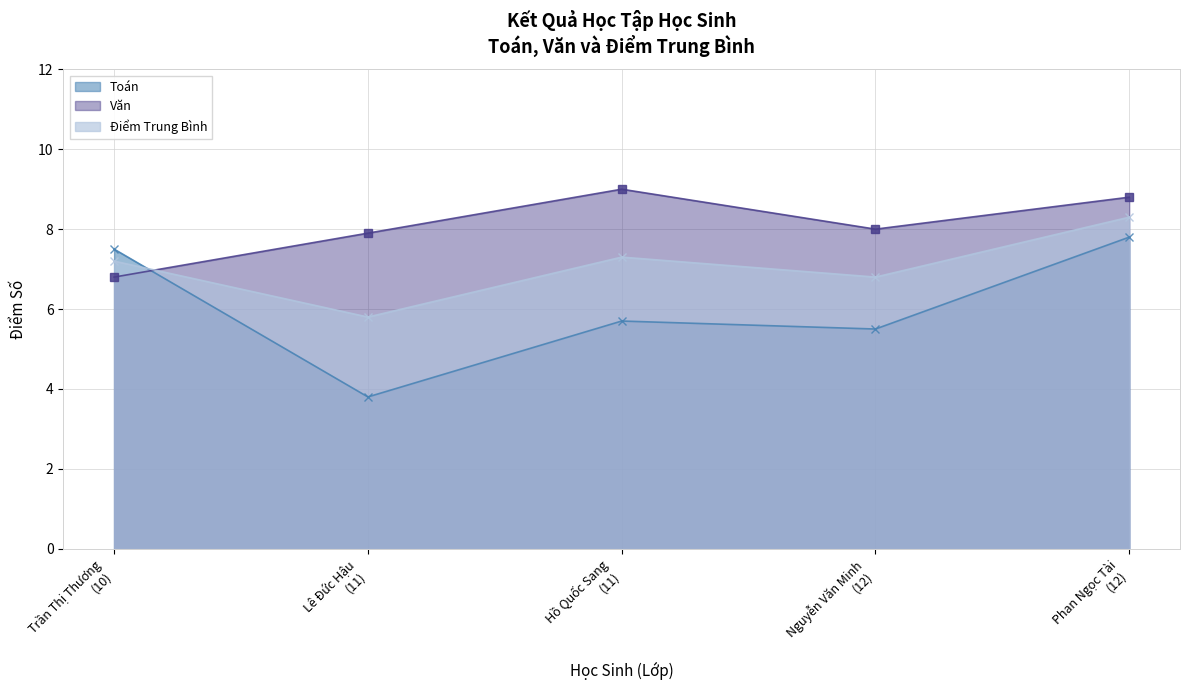

Reading left to right, what are all the values shown in this chart?

Toán: Trần Thị Thương
(10)=7.5	Lê Đức Hậu
(11)=3.8	Hồ Quốc Sang
(11)=5.7	Nguyễn Văn Minh
(12)=5.5	Phan Ngọc Tài
(12)=7.8
Văn: Trần Thị Thương
(10)=6.8	Lê Đức Hậu
(11)=7.9	Hồ Quốc Sang
(11)=9.0	Nguyễn Văn Minh
(12)=8.0	Phan Ngọc Tài
(12)=8.8
Điểm Trung Bình: Trần Thị Thương
(10)=7.2	Lê Đức Hậu
(11)=5.8	Hồ Quốc Sang
(11)=7.3	Nguyễn Văn Minh
(12)=6.8	Phan Ngọc Tài
(12)=8.3